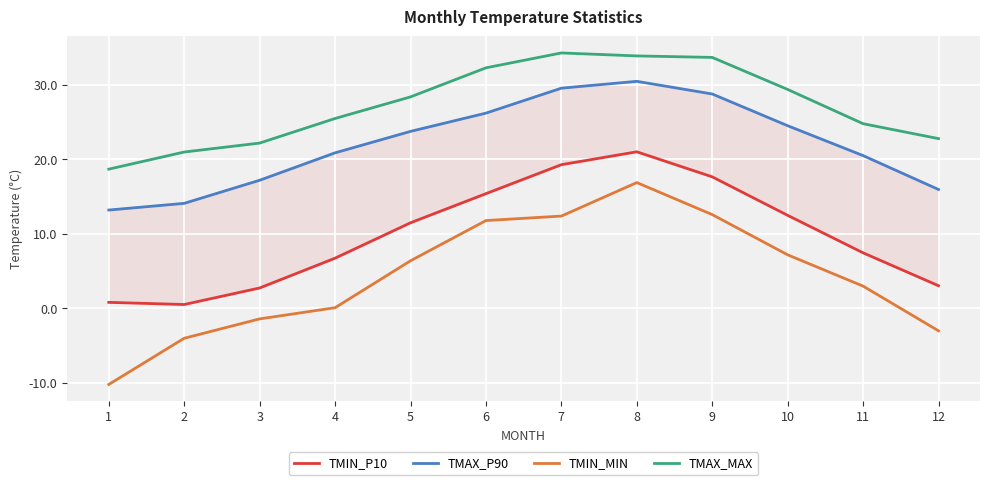

At which category is the sum across all series the highest?

8